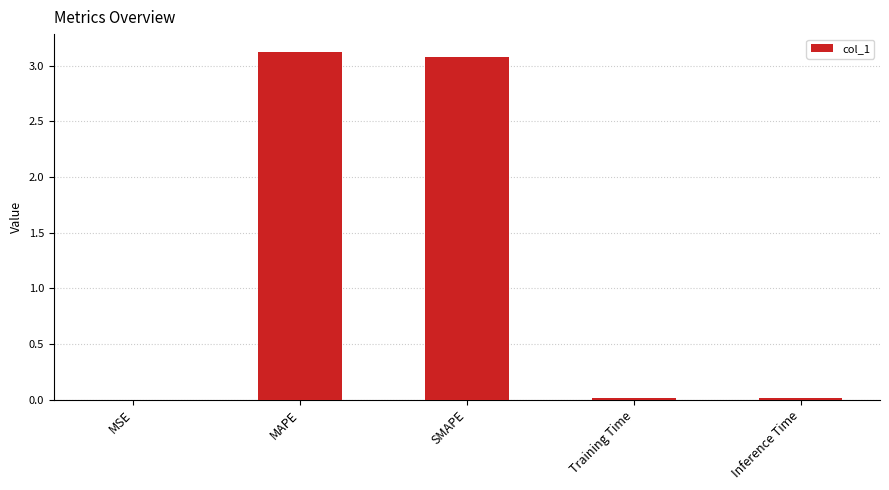

What is the greatest value displayed?

3.1